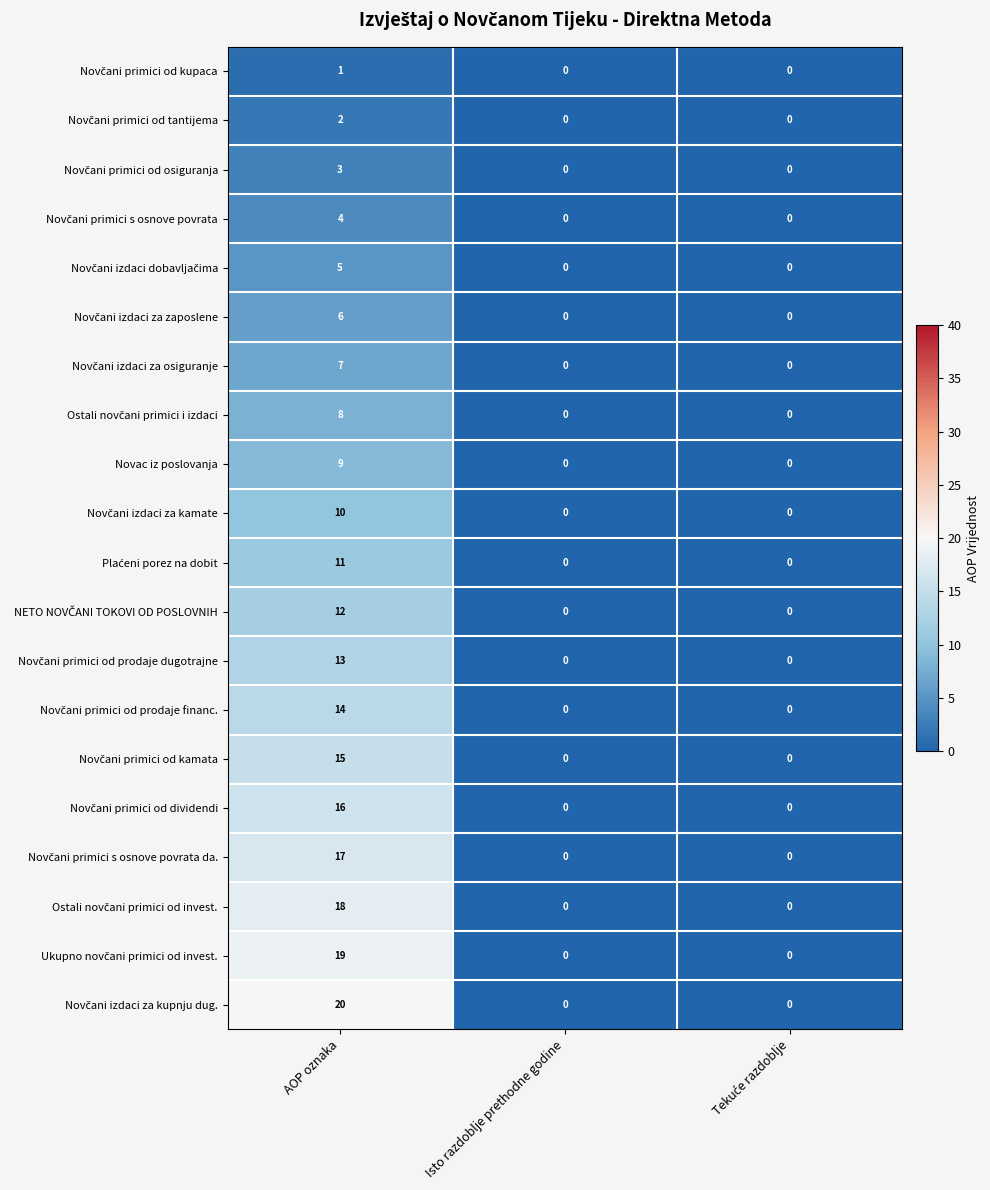

At which category is the sum across all series the highest?

AOP oznaka